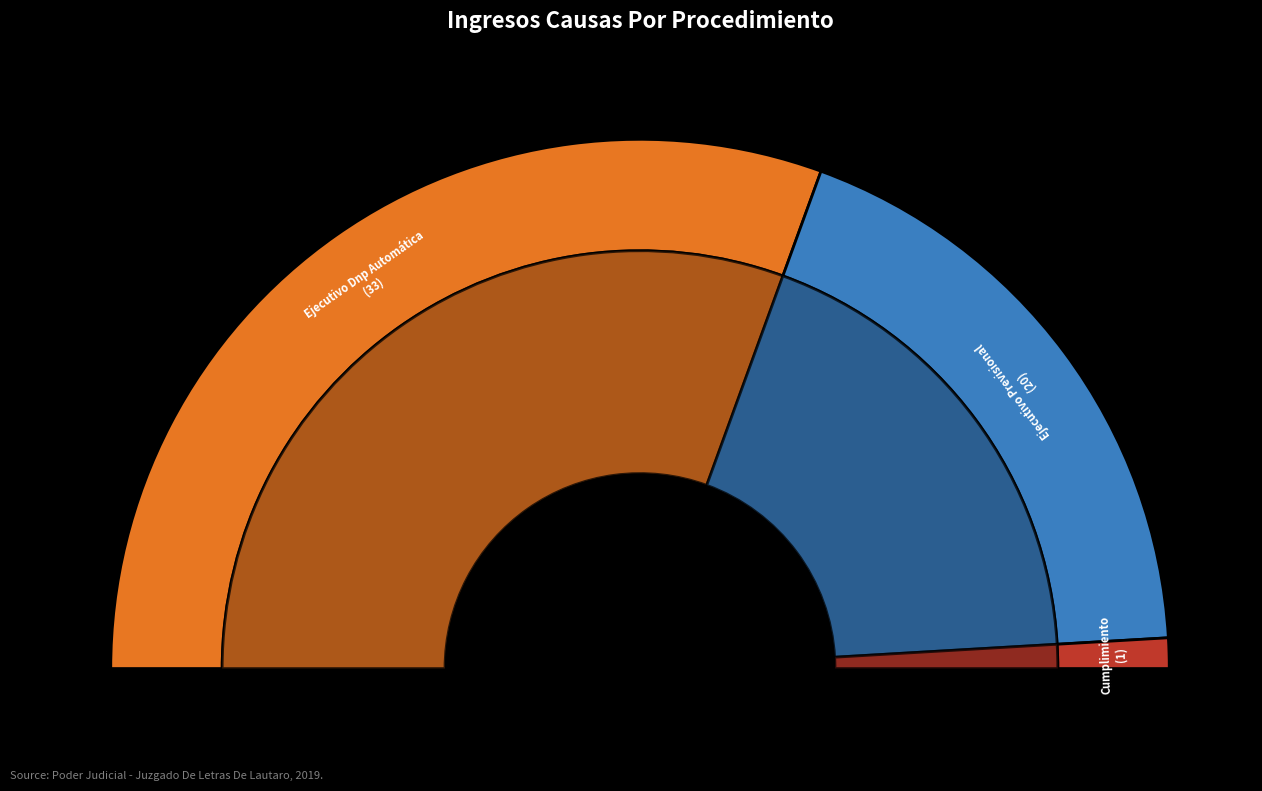

What percentage is NOT represented by Cumplimiento?

98.1%